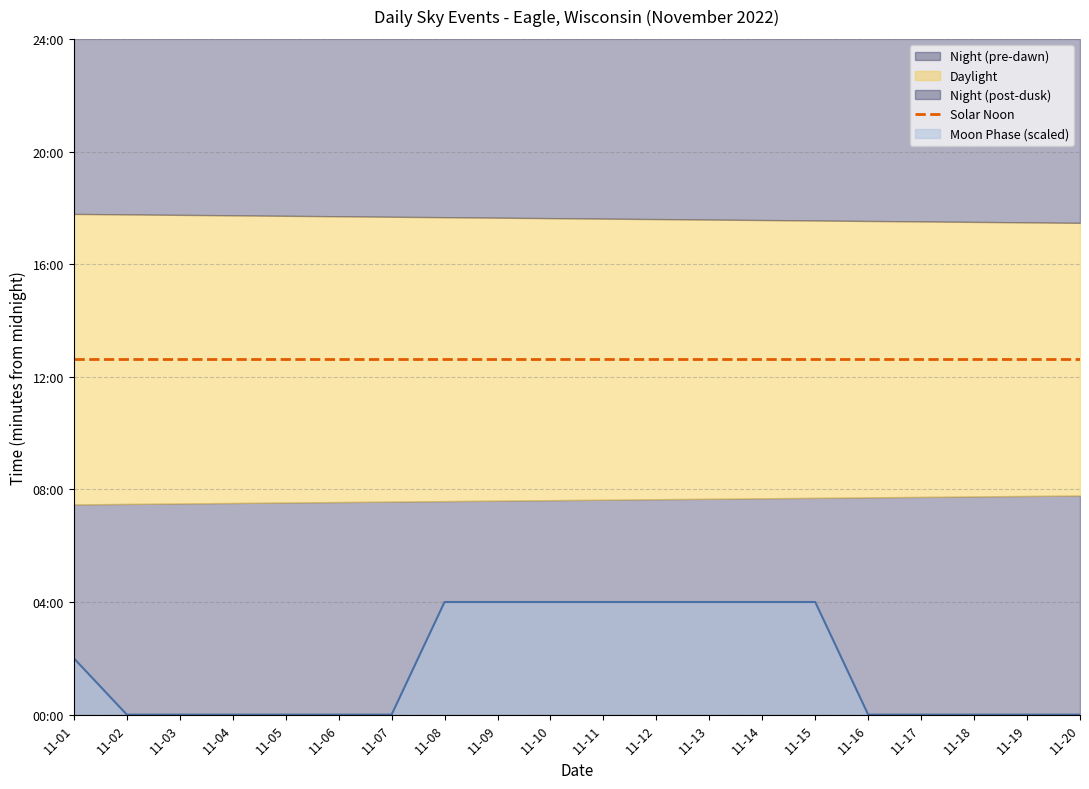

Where is the data nearest to the value 120?

11-01